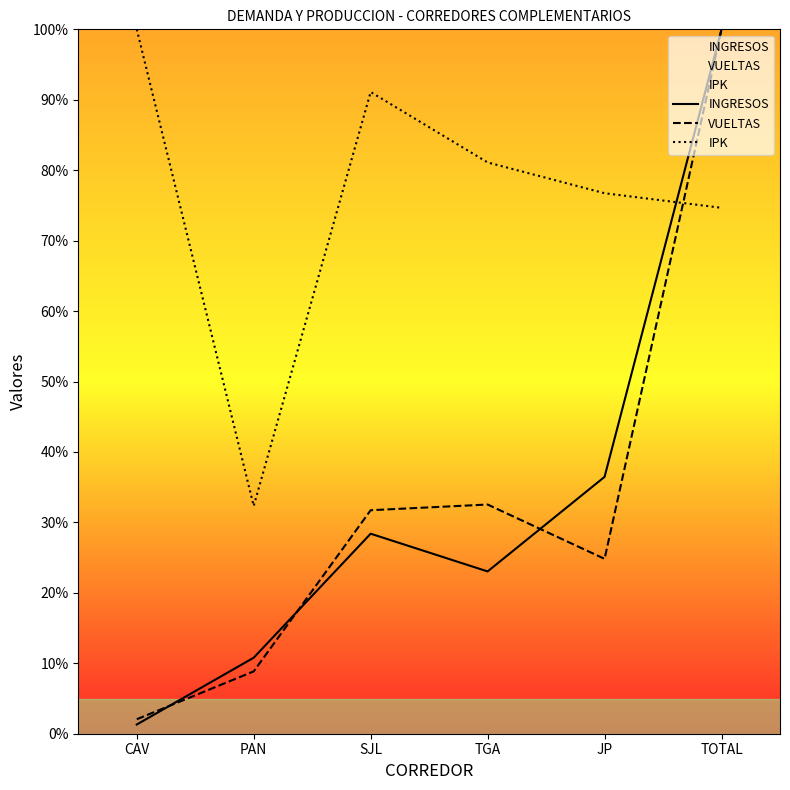

Reading left to right, list all the values displayed in this chart.

INGRESOS: CAV=1.3	PAN=10.8	SJL=28.4	TGA=23.0	JP=36.5	TOTAL=100.0
VUELTAS: CAV=2.1	PAN=8.9	SJL=31.7	TGA=32.5	JP=24.8	TOTAL=100.0
IPK: CAV=100.0	PAN=32.3	SJL=91.1	TGA=81.1	JP=76.7	TOTAL=74.7